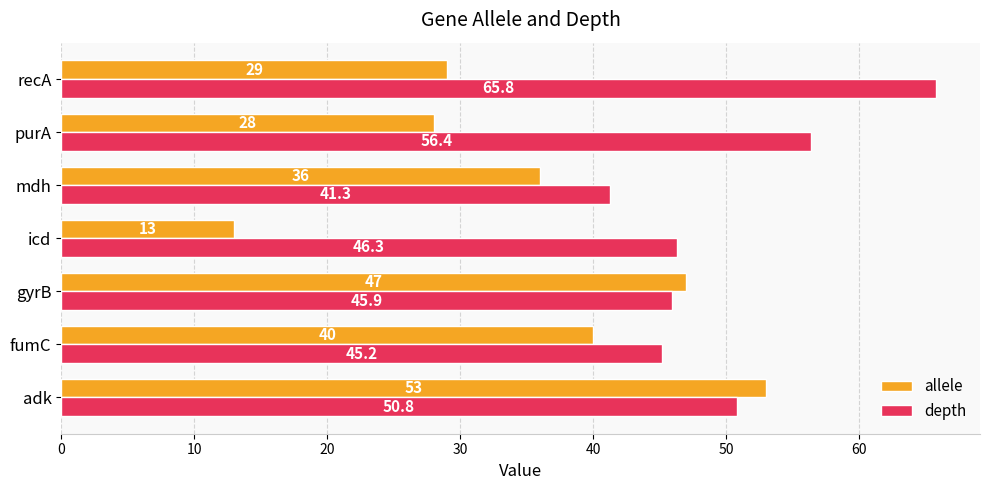

What is the sum of all allele values?

246.0